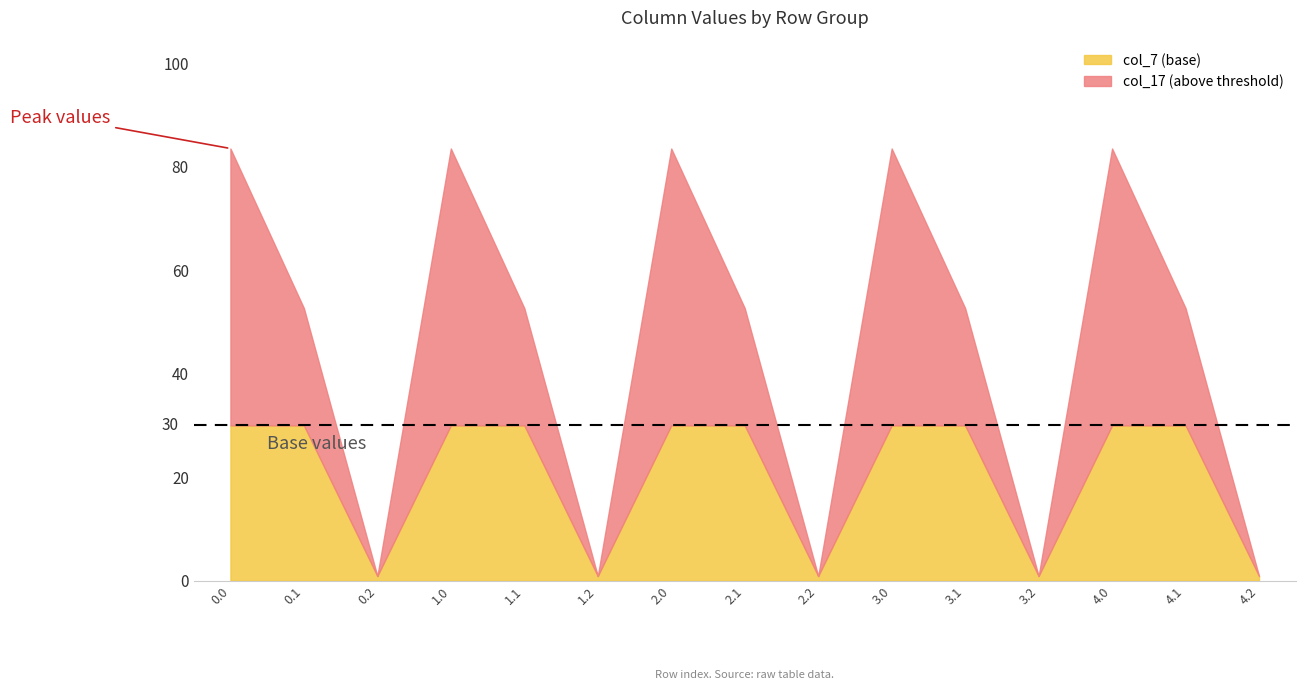

In col_7, how many points are lower than both neighbors (excluding endpoints)?

4